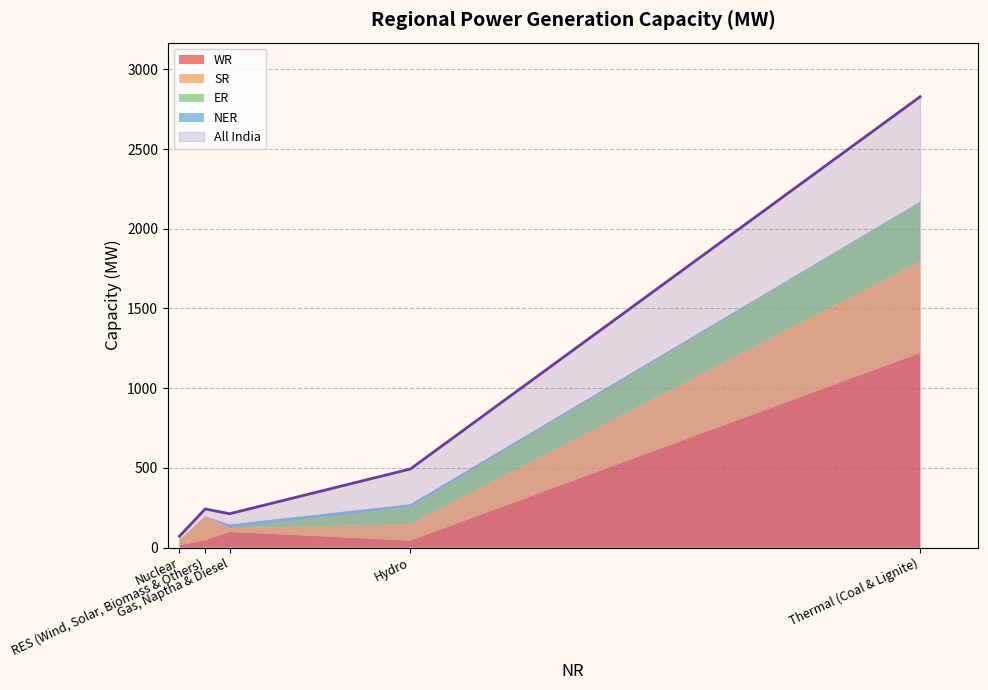

At which label is NER closest to 12?

Thermal (Coal & Lignite)